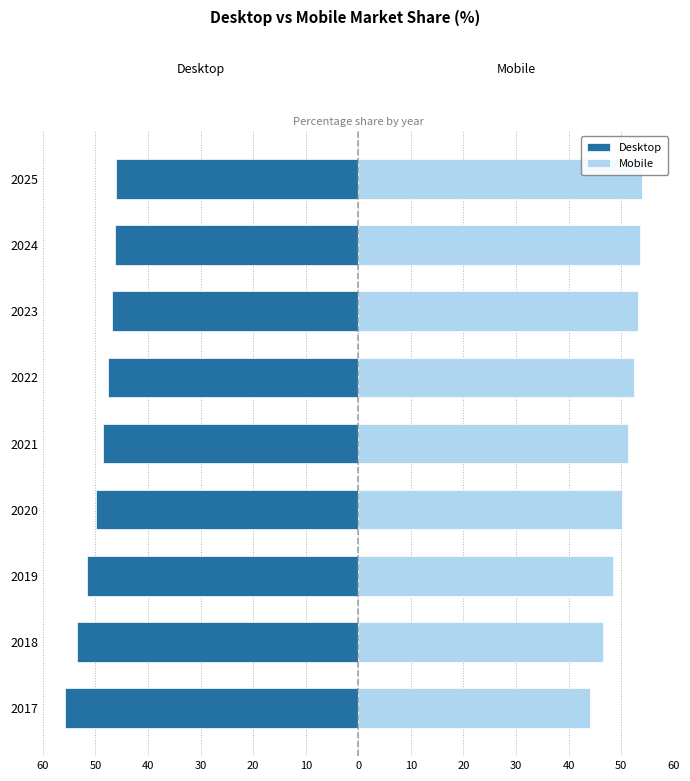

Between 2020 and 2025, which is larger?

2025